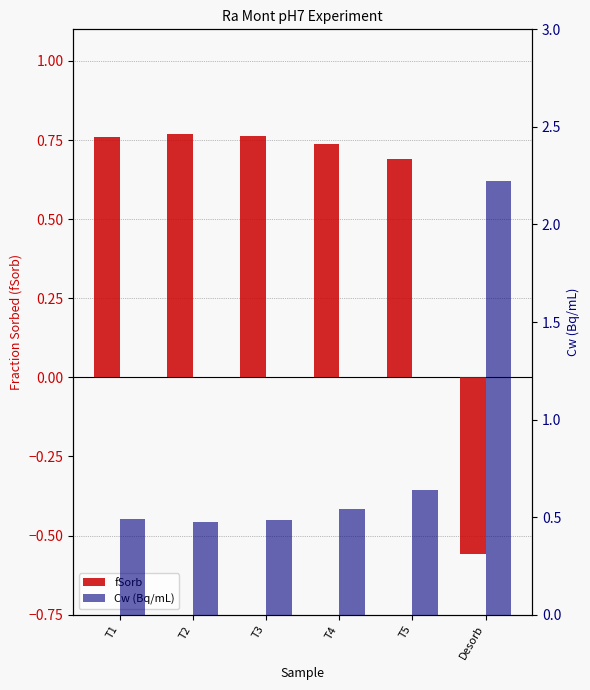

Which category has the highest value across all series?

Desorb